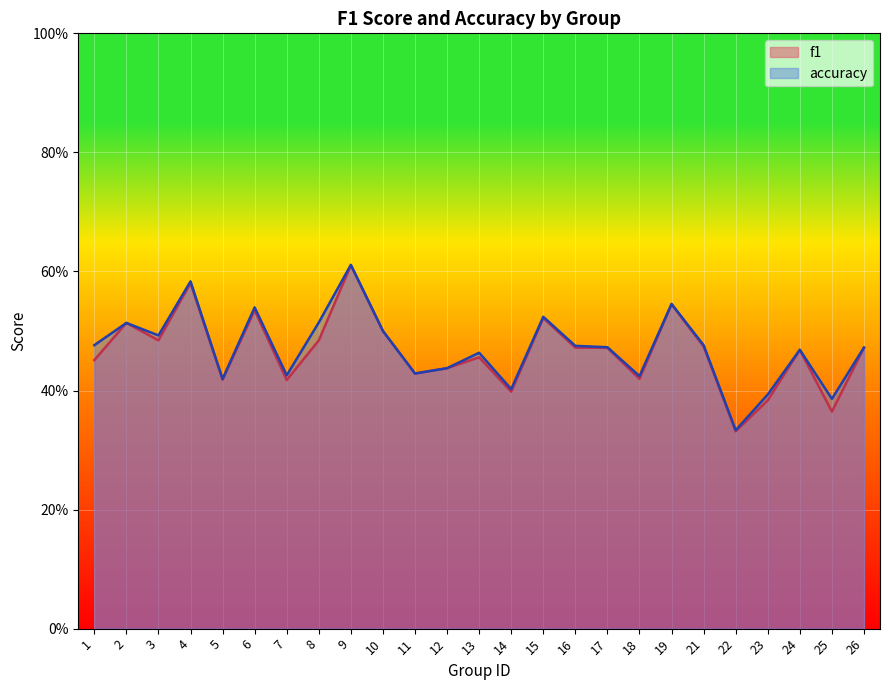

True or false: f1 and accuracy cross at least once.

False